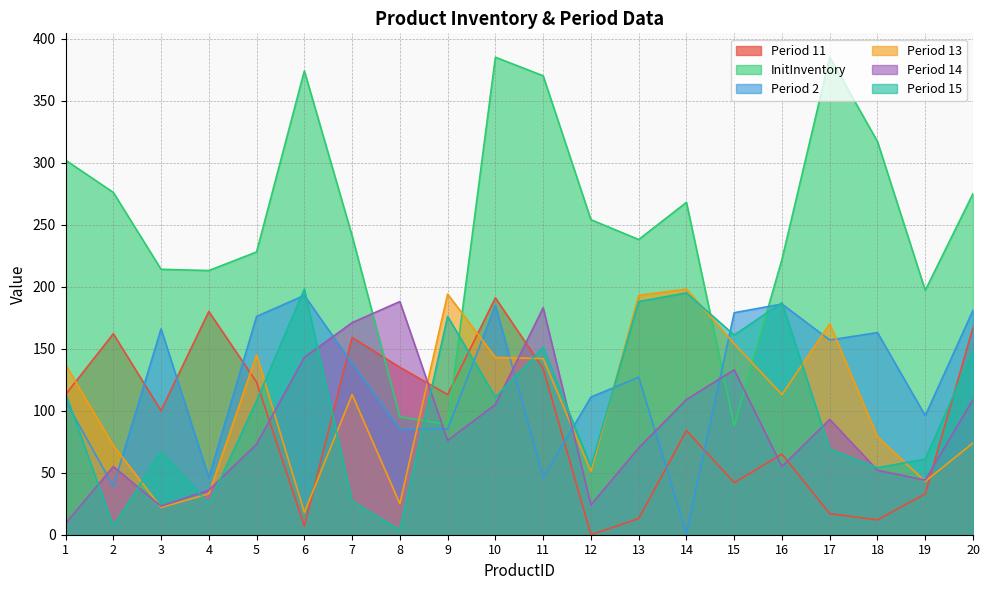

What is the difference between the Period 14 values at 13 and 8?

118